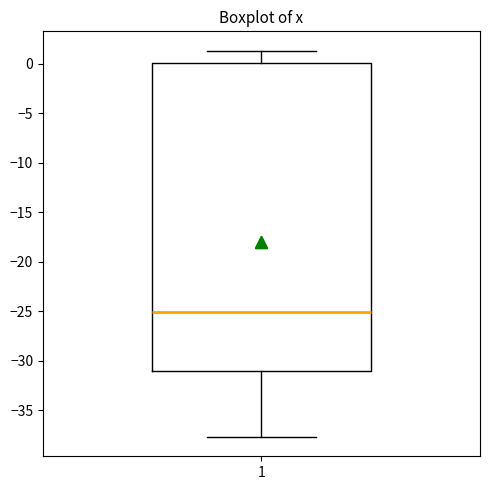

Read this box plot against the y-axis: the position of the median line, the range covered by the box, and the ends of both whiskers. The values are not printed on the chart, so give them approximately, as read against the axis.

median -25.0, box -31.0 to 0.0, whiskers -37.5 to 1.5